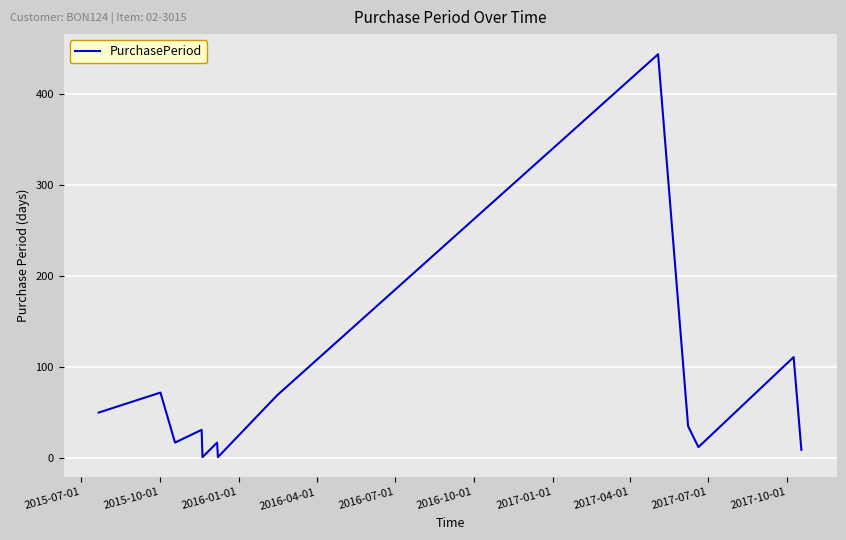

What is the maximum value shown in the chart?

444